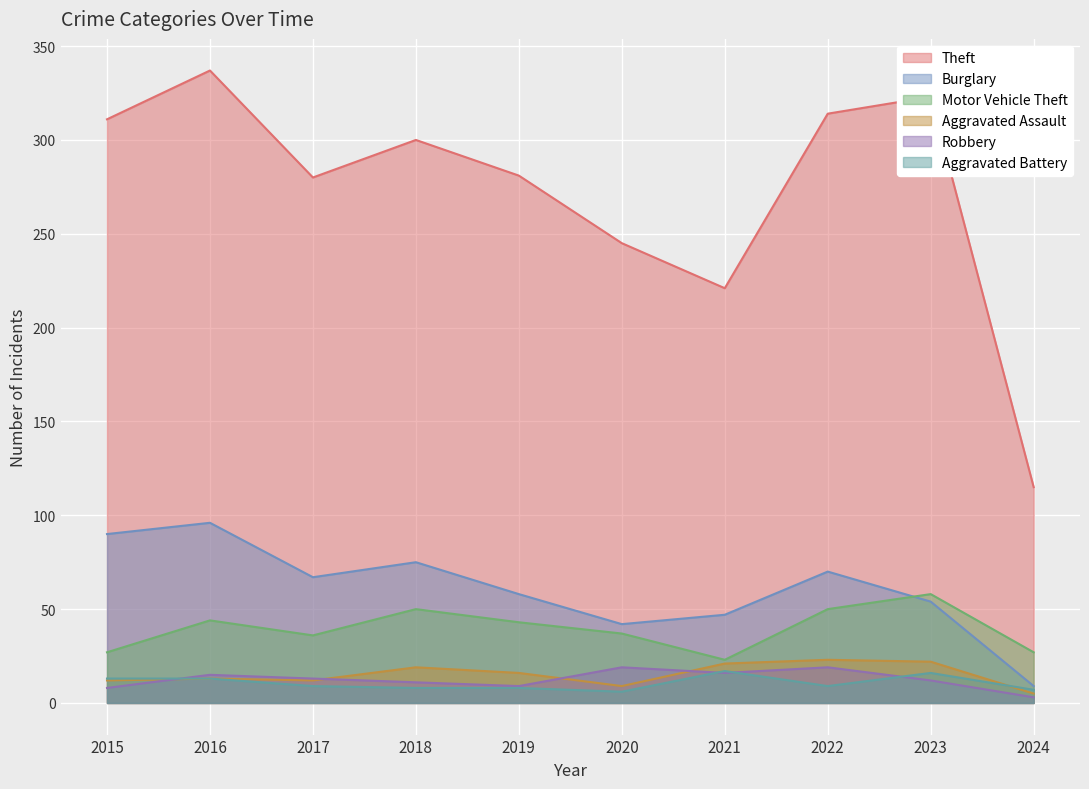

How many values in the Aggravated Battery series are below 9?

4